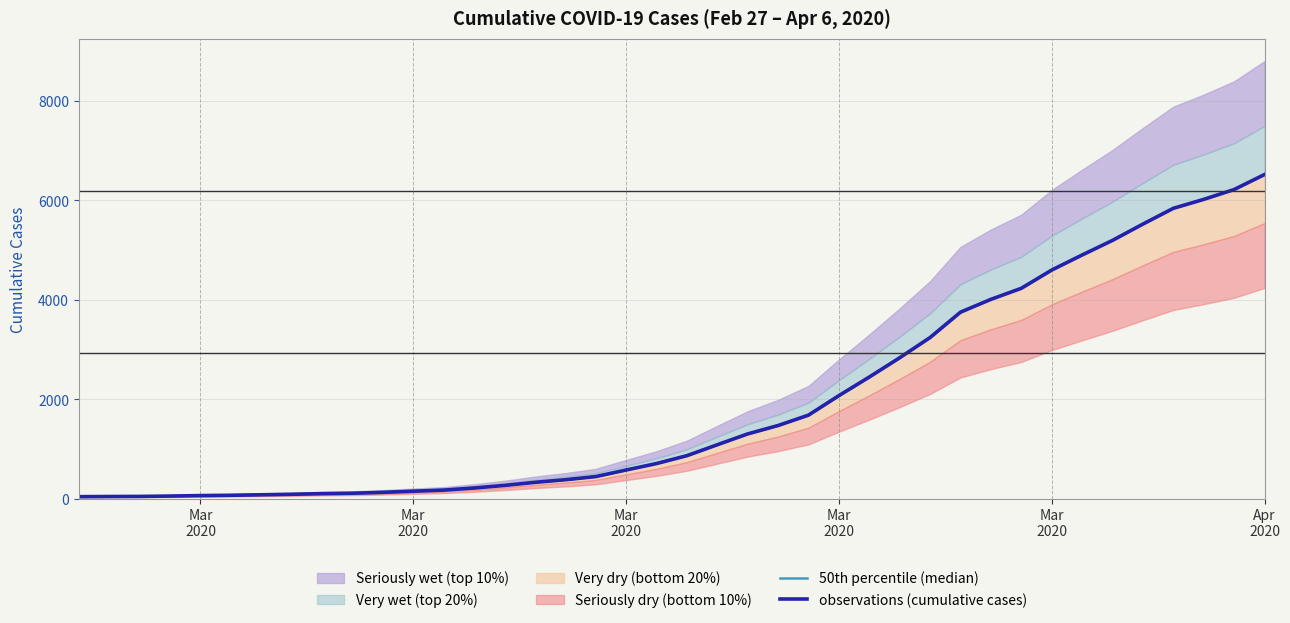

What is the minimum value for observations (cumulative cases)?

42